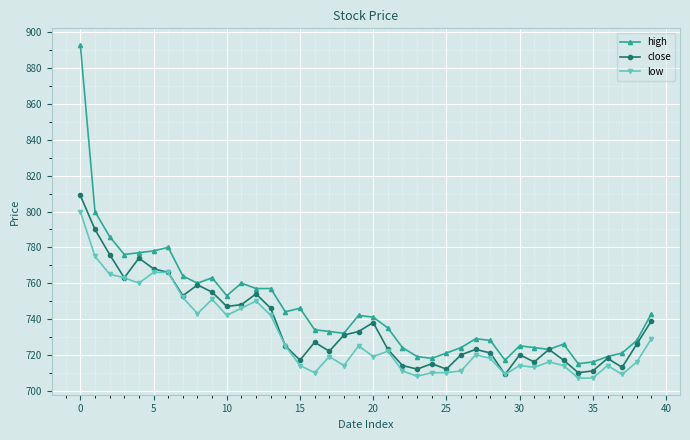

True or false: high and low cross at least once.

False